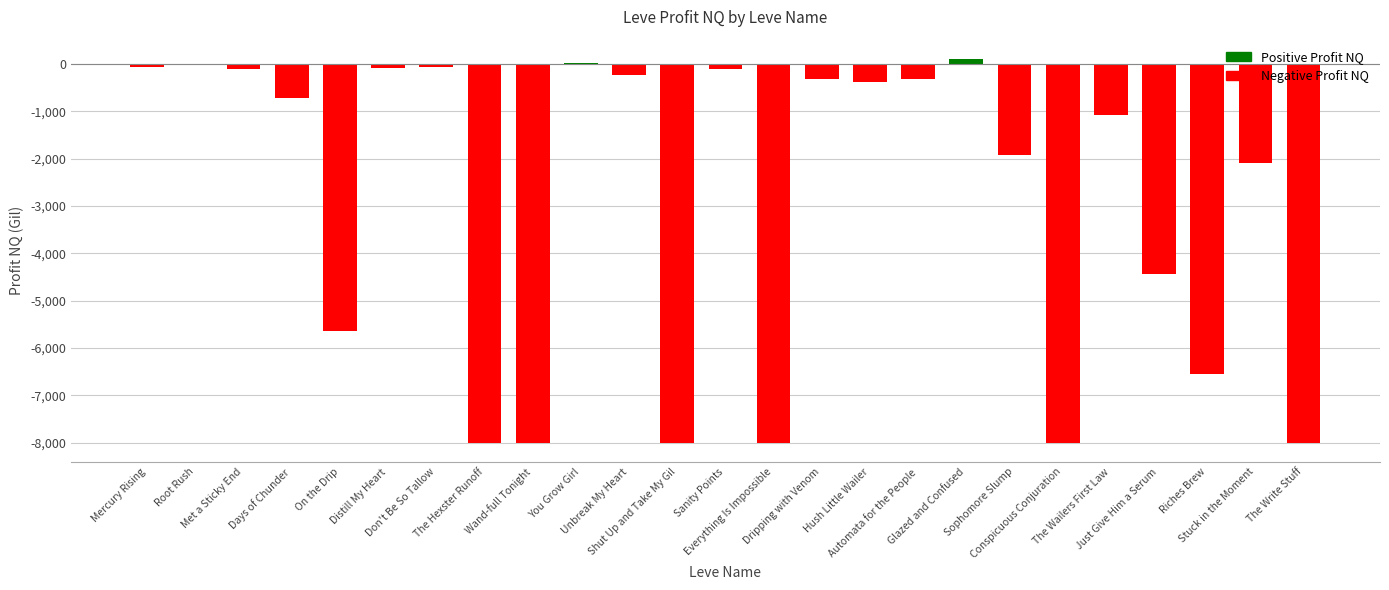

Which category has the highest value across all series?

Glazed and Confused